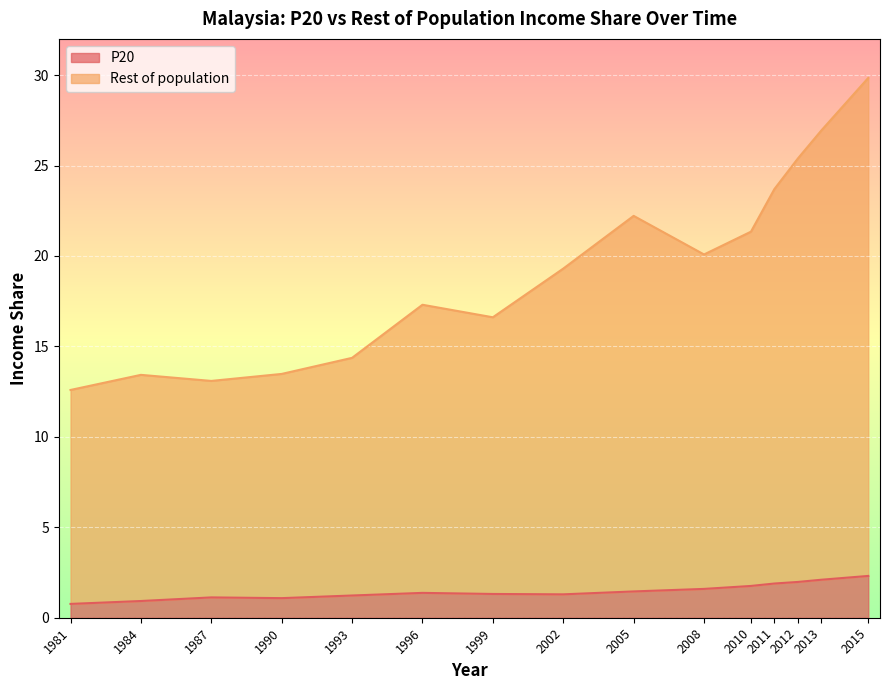

What value does the P20 series have at 1993?

1.2